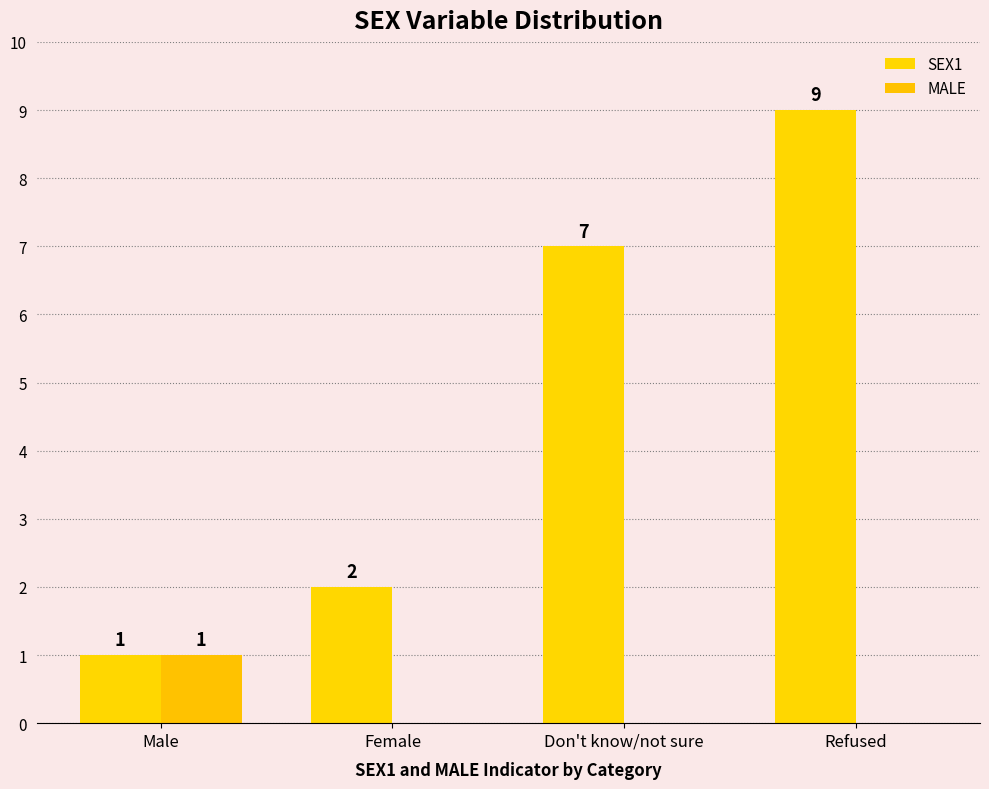

What are all the series names shown in the legend?

SEX1, MALE